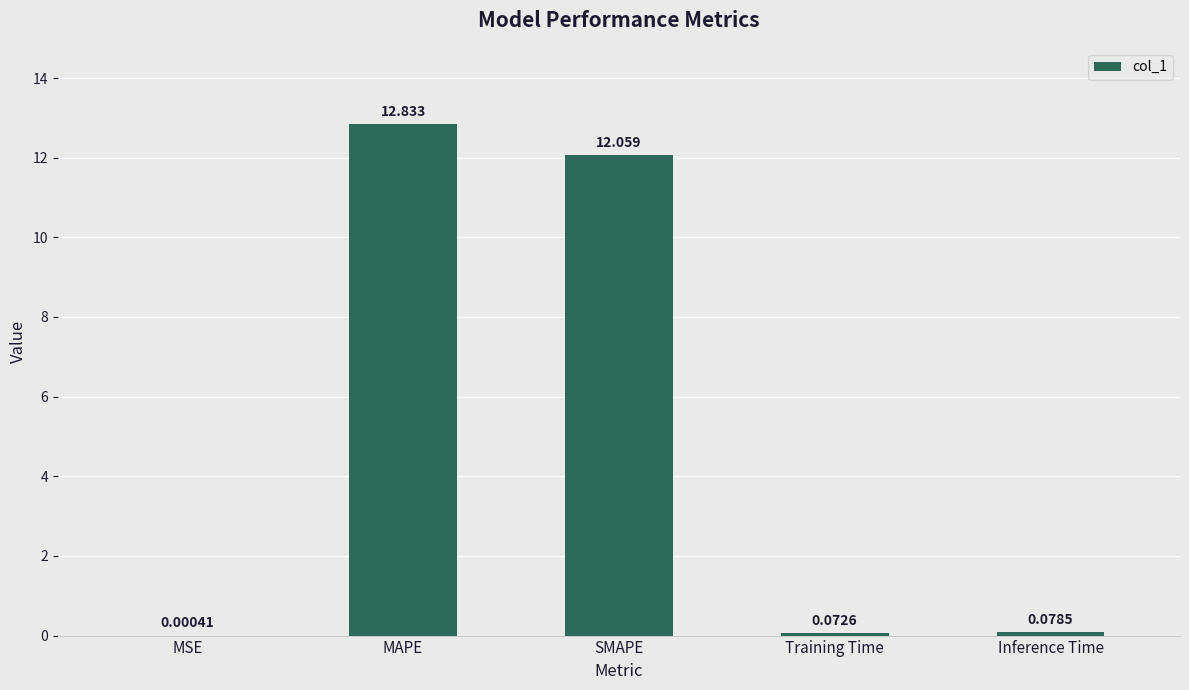

Between MAPE and MSE, which is larger?

MAPE